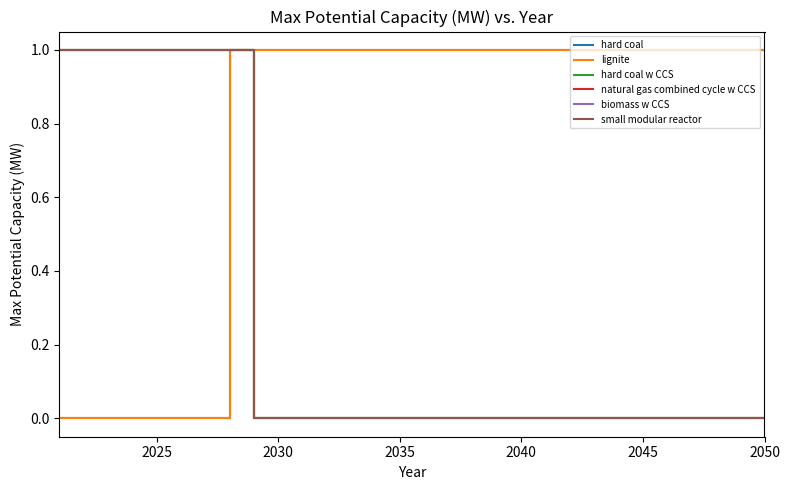

Reading left to right, what are all the values shown in this chart?

hard coal: 0	0	0	0	0	0	0	1	1	1	1	1	1	1	1	1	1	1	1	1	1	1	1	1	1	1	1	1	1	1
lignite: 0	0	0	0	0	0	0	1	1	1	1	1	1	1	1	1	1	1	1	1	1	1	1	1	1	1	1	1	1	1
hard coal w CCS: 1	1	1	1	1	1	1	1	0	0	0	0	0	0	0	0	0	0	0	0	0	0	0	0	0	0	0	0	0	0
natural gas combined cycle w CCS: 1	1	1	1	1	1	1	1	0	0	0	0	0	0	0	0	0	0	0	0	0	0	0	0	0	0	0	0	0	0
biomass w CCS: 1	1	1	1	1	1	1	1	0	0	0	0	0	0	0	0	0	0	0	0	0	0	0	0	0	0	0	0	0	0
small modular reactor: 1	1	1	1	1	1	1	1	0	0	0	0	0	0	0	0	0	0	0	0	0	0	0	0	0	0	0	0	0	0